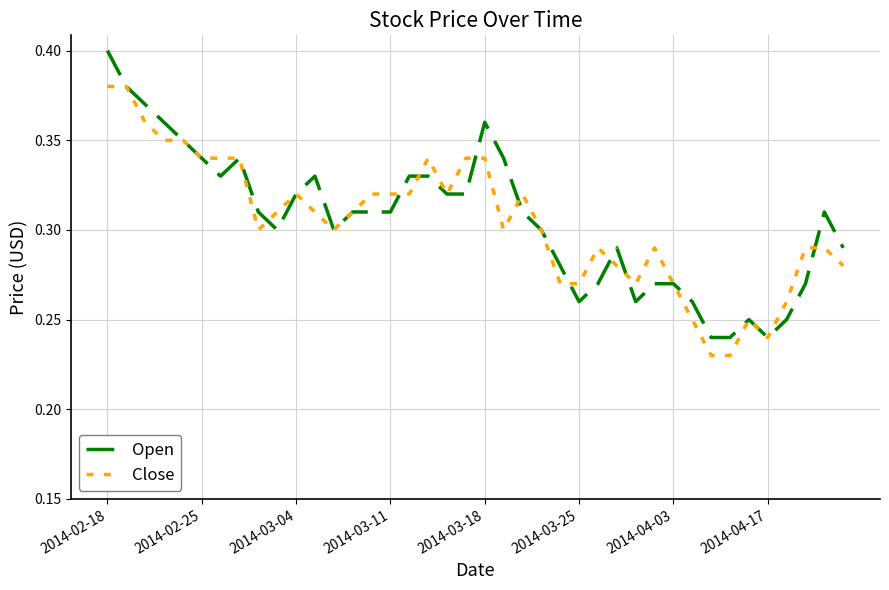

Which category has the highest value across all series?

2014-02-18